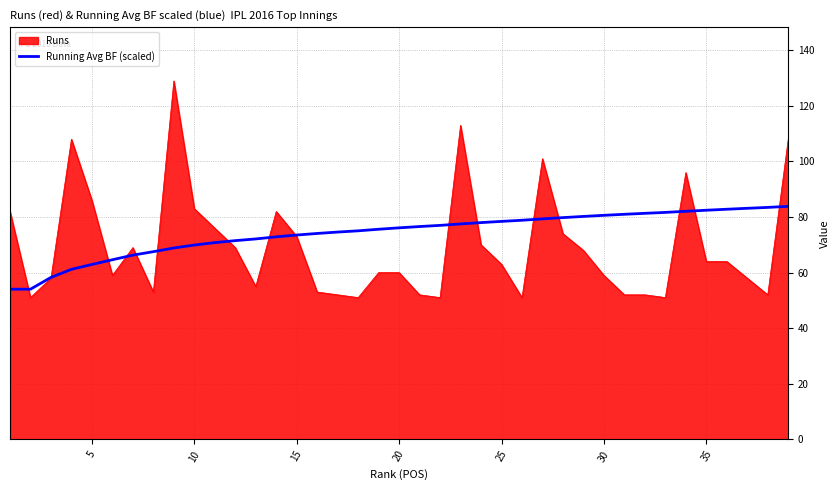

What is the minimum value for Runs?

51.0